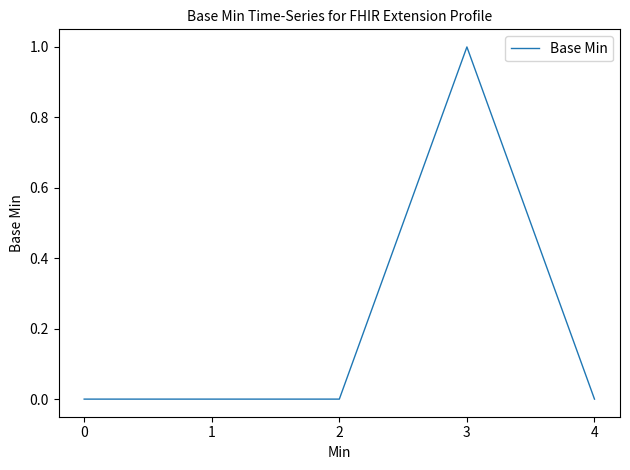

Count the number of data series in this chart.

1